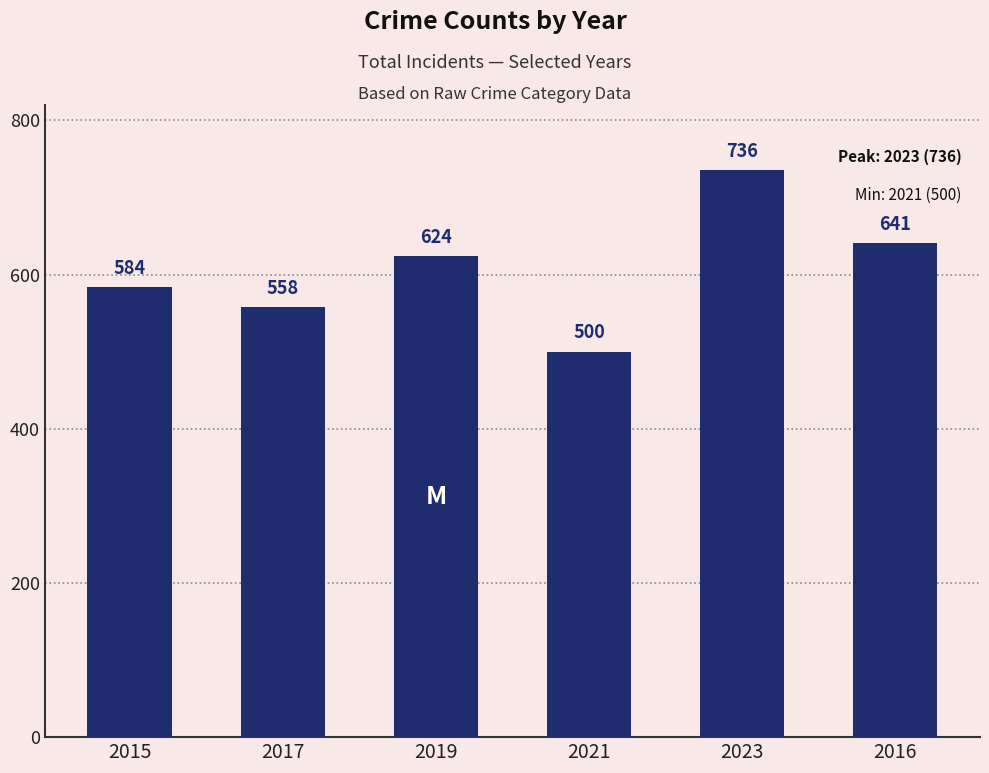

Reading left to right, extract all data points from this chart.

2015=584	2017=558	2019=624	2021=500	2023=736	2016=641